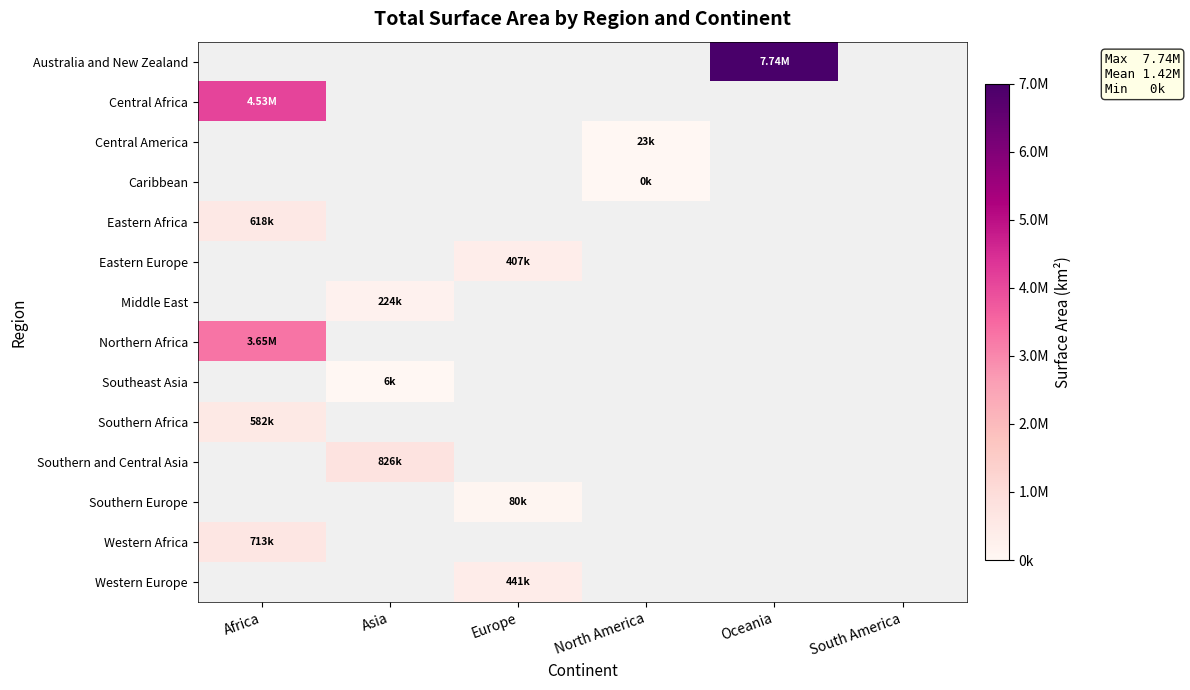

Between North America and Europe, which is larger?

Europe